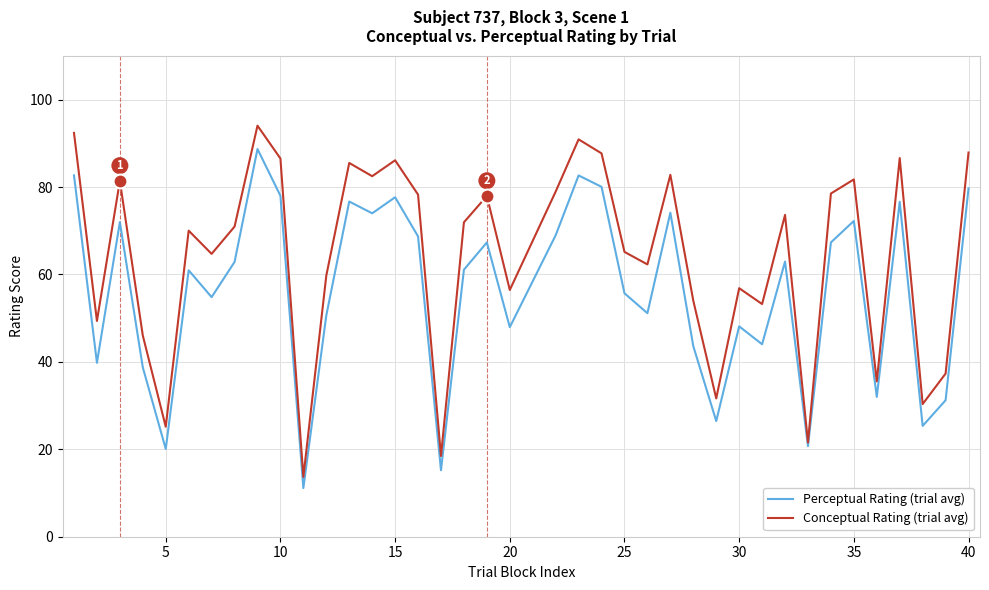

Which series has the largest total across all categories?

Conceptual Rating (trial avg)